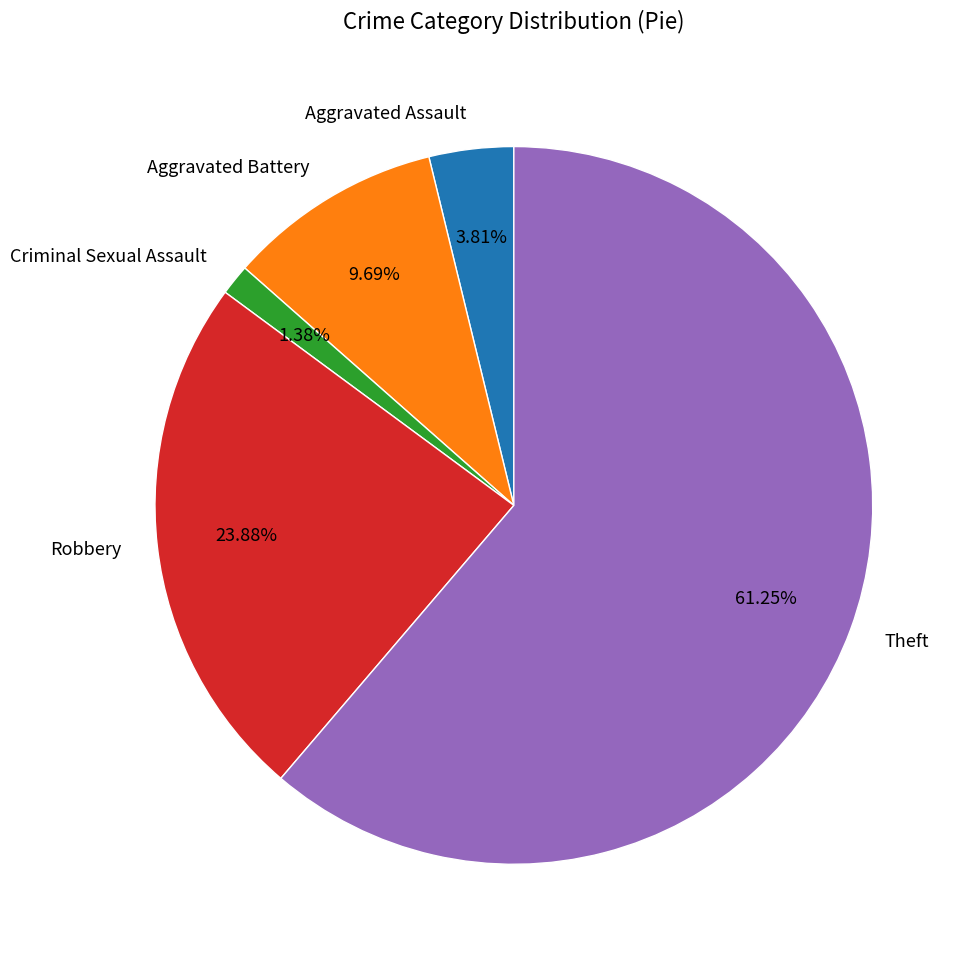

Rank the categories by value from highest to lowest.

Theft, Robbery, Aggravated Battery, Aggravated Assault, Criminal Sexual Assault